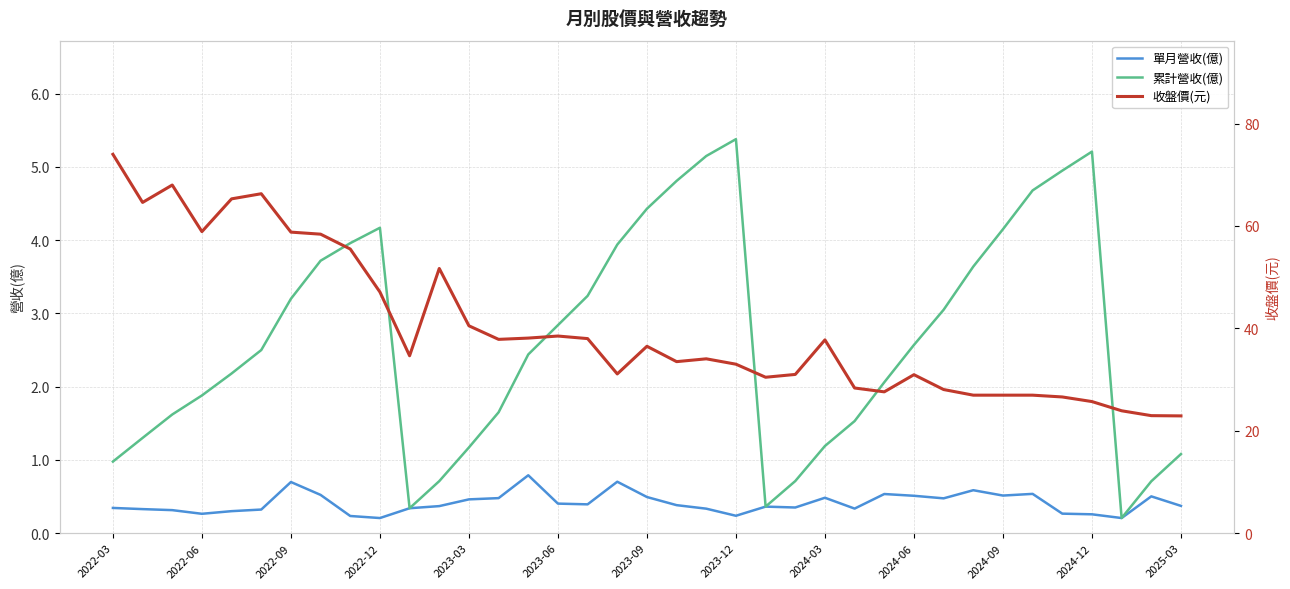

What is the maximum value for 單月營收(億)?

0.8